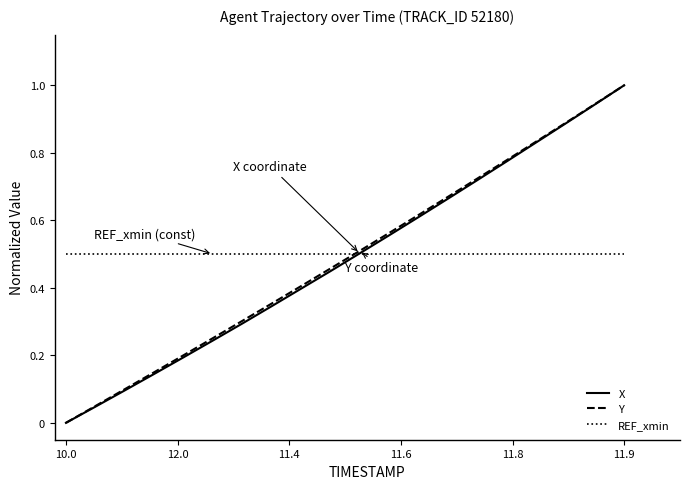

What is the greatest value displayed?

1.0